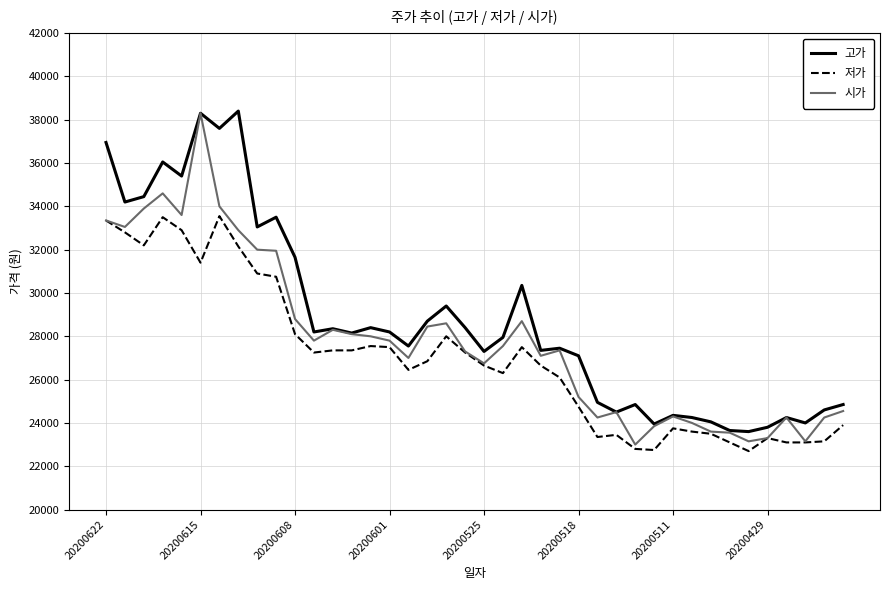

What is the maximum value for 고가?

38400